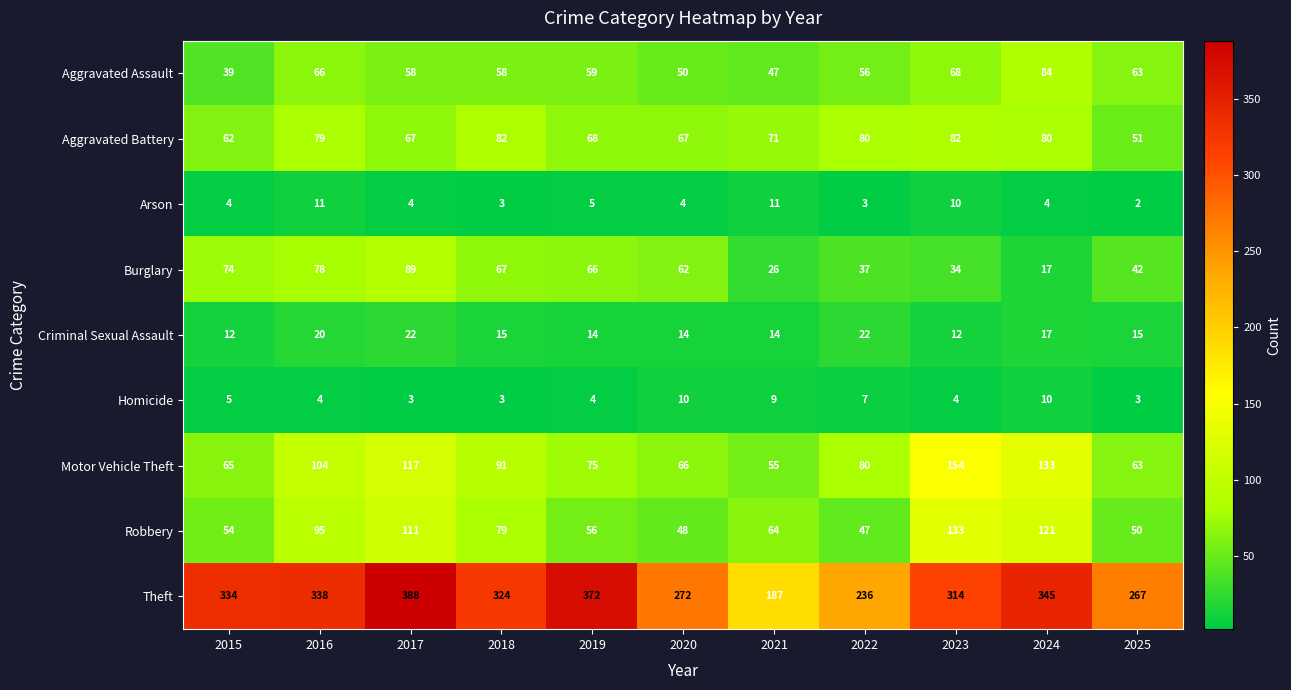

What is the maximum value shown in the chart?

388